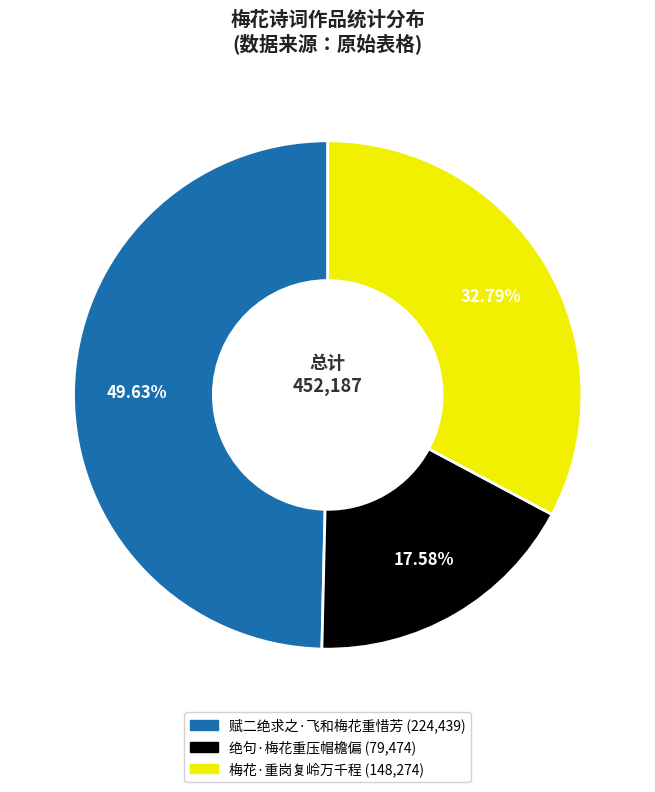

To the nearest percent, what is the combined percentage of 赋二绝求之·飞和梅花重惜芳 and 梅花·重岗复岭万千程?

82%